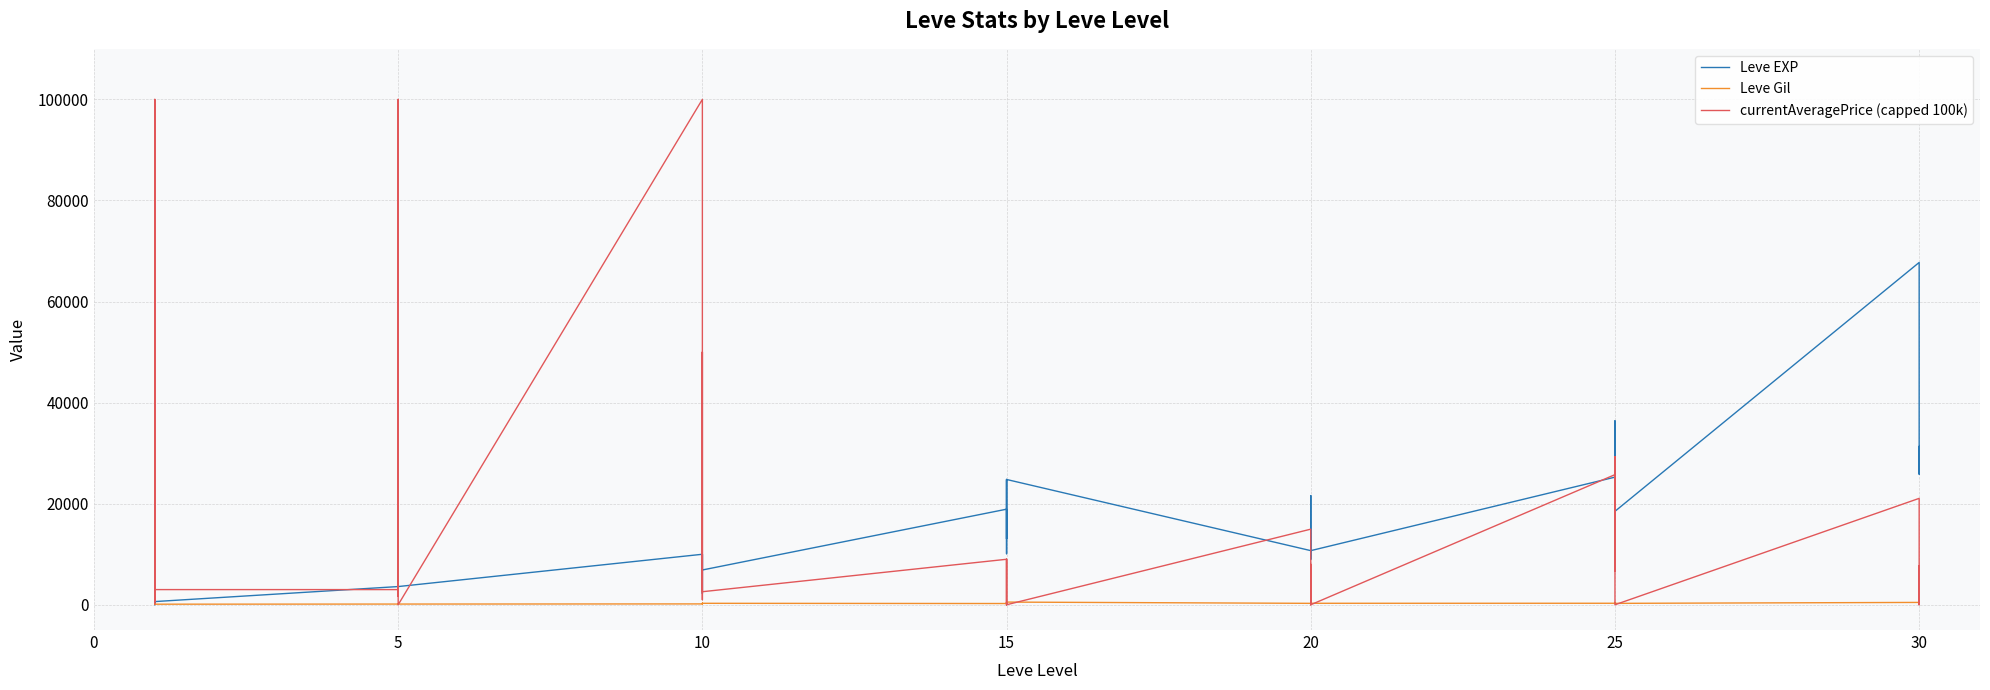

True or false: Leve Gil has a value of 409.0 at 20.

False